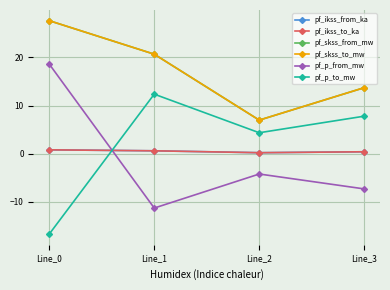

In pf_p_to_mw, how many points are higher than both neighbors (excluding endpoints)?

1